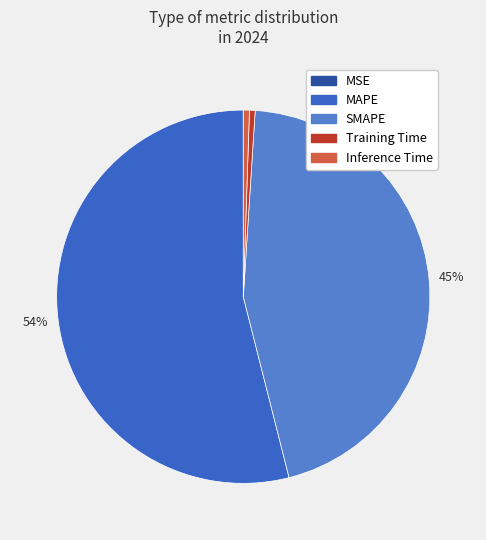

How many slices are in this pie chart?

5